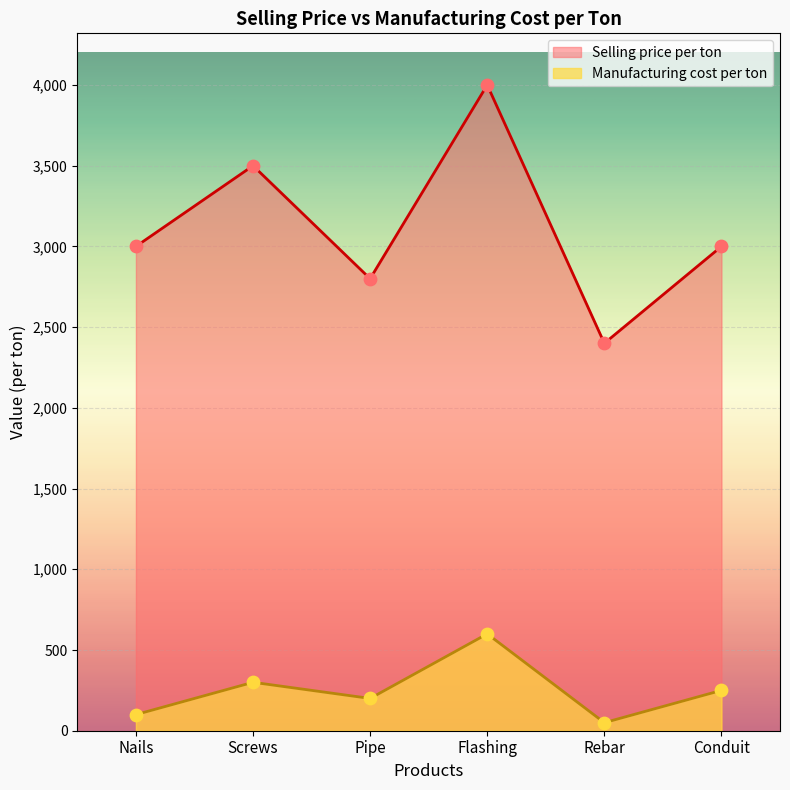

Which series has the largest total across all categories?

Selling price per ton